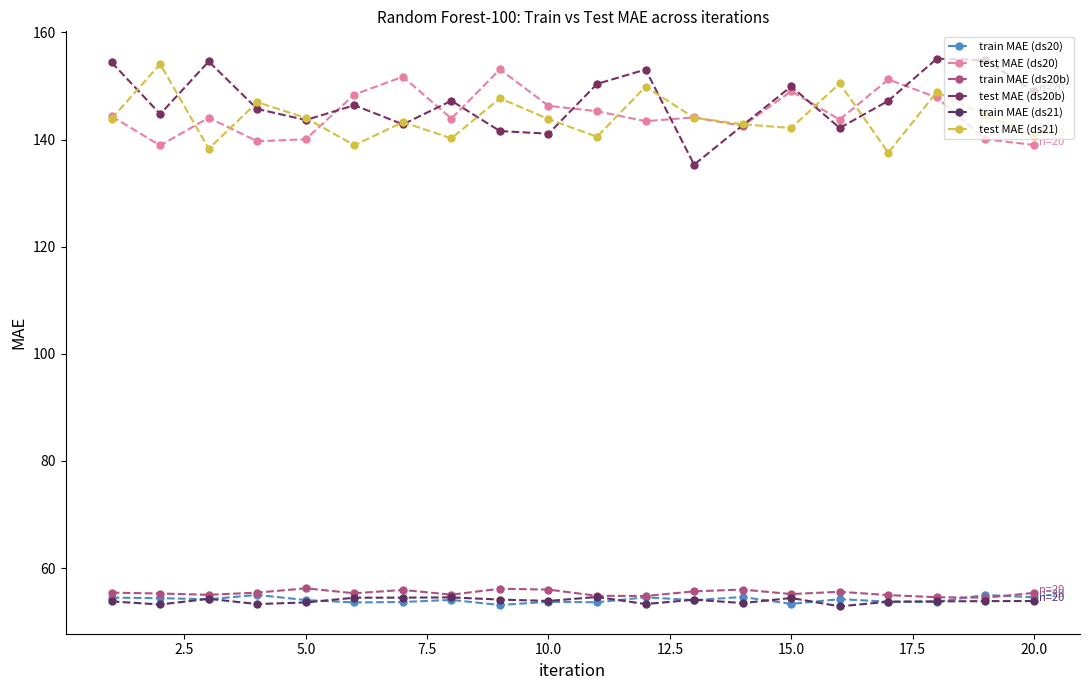

How many lines are shown in the chart?

6